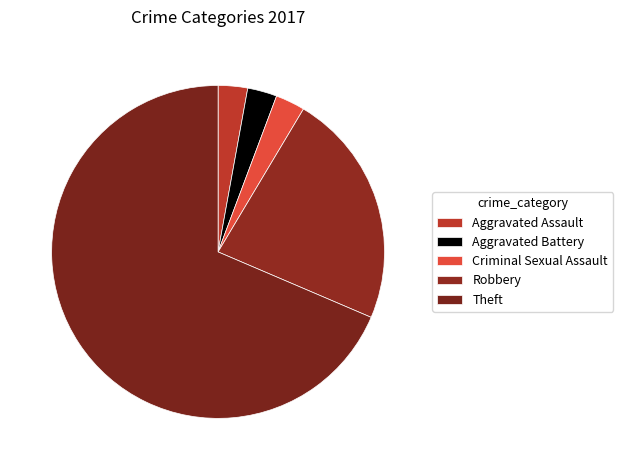

Is there a majority slice in this chart?

Yes